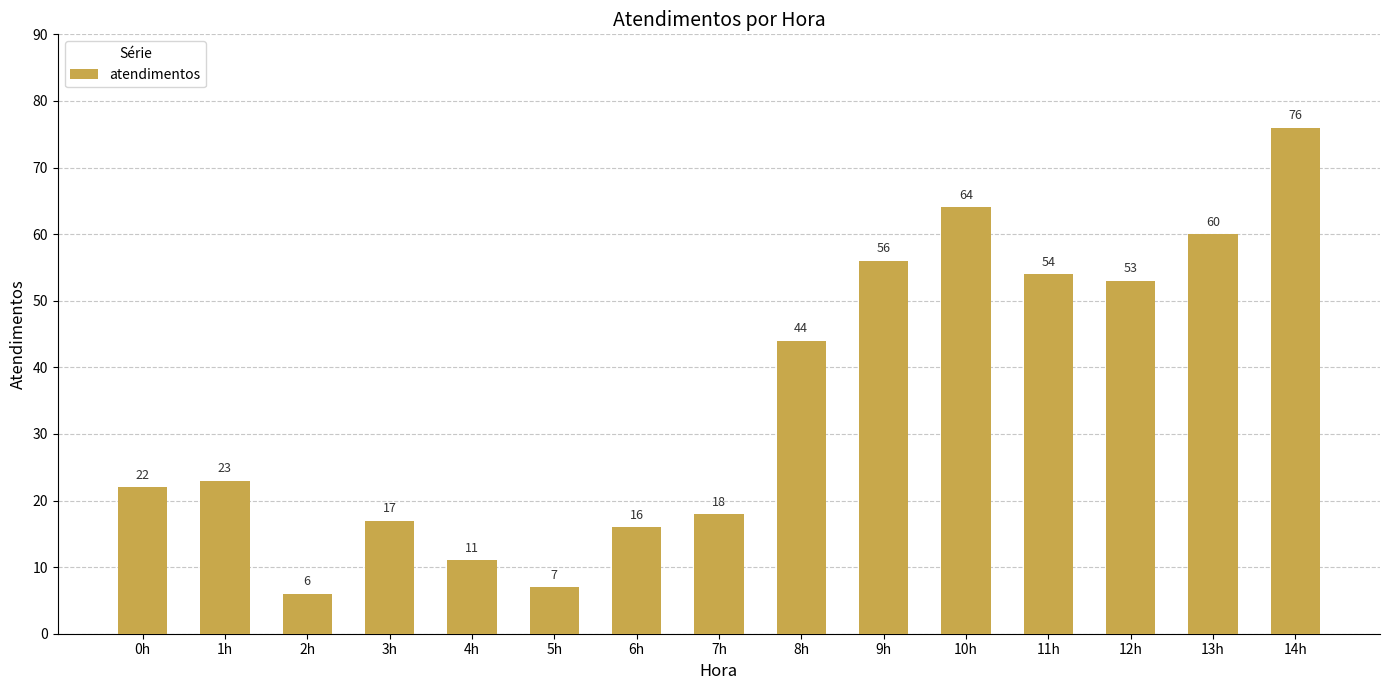

How many data points does each series have?

15